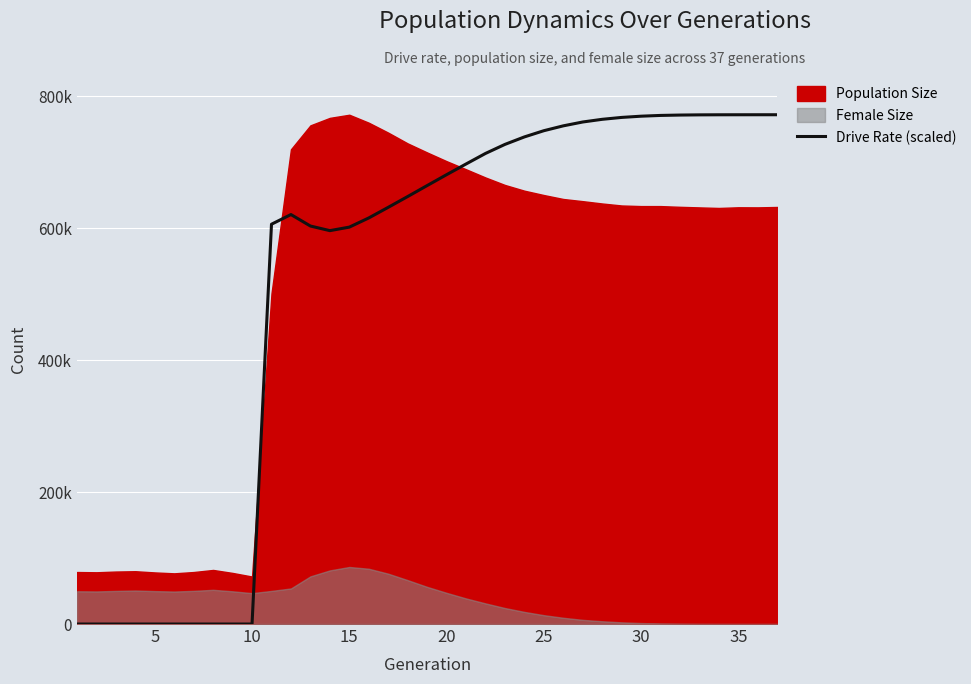

How many values are above zero?

27